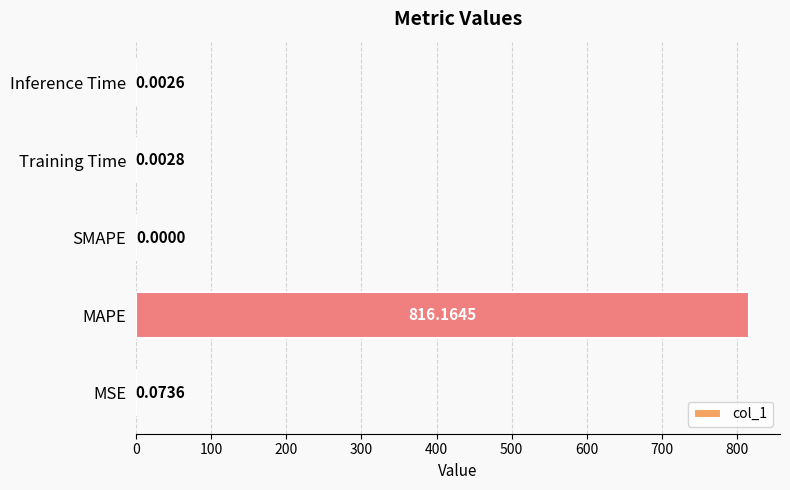

What is the average value?

163.2